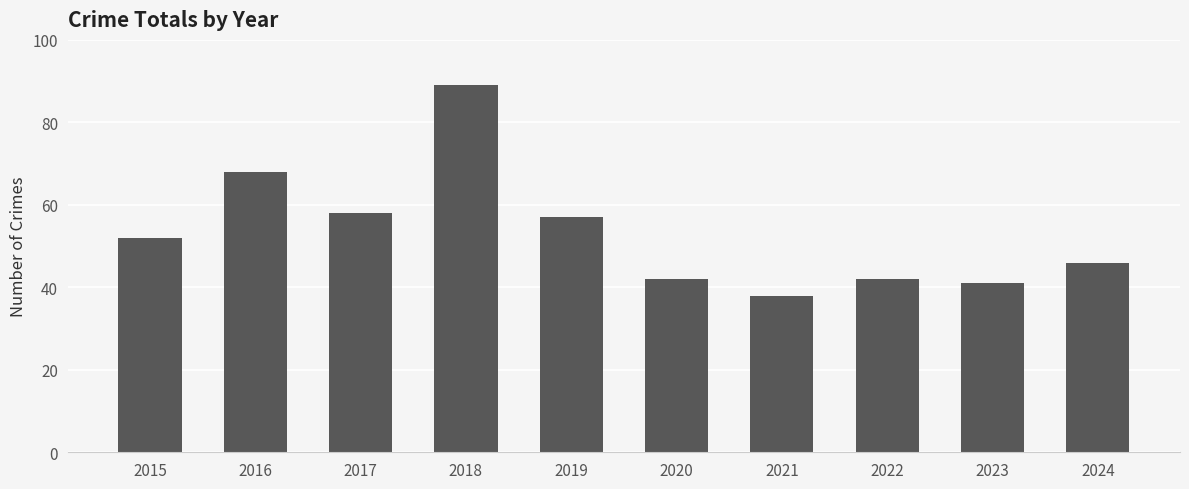

What is the change in value from 2021 to 2024?

+8